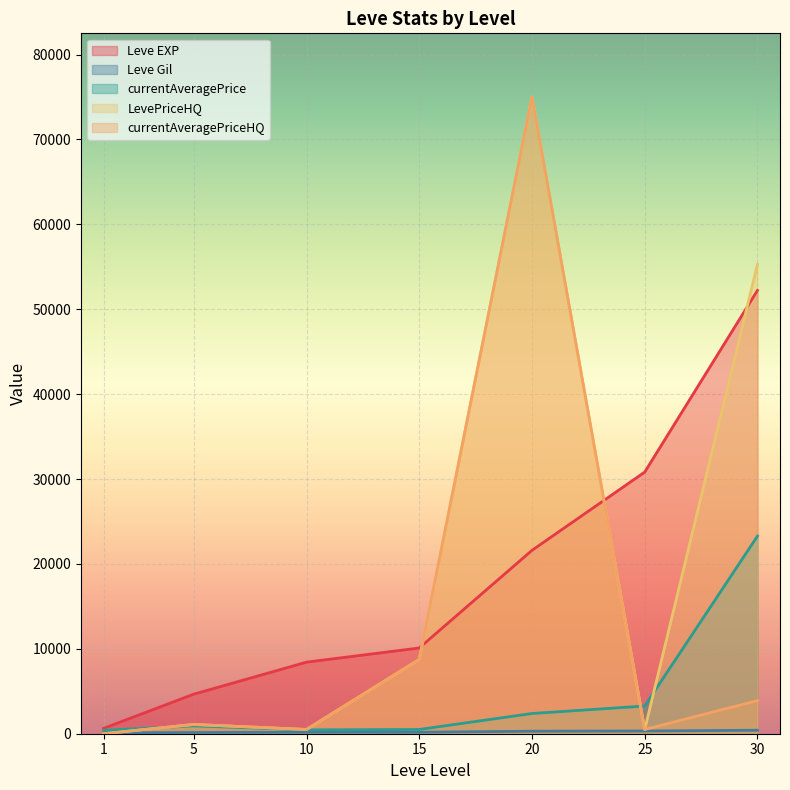

How many lines are shown in the chart?

5